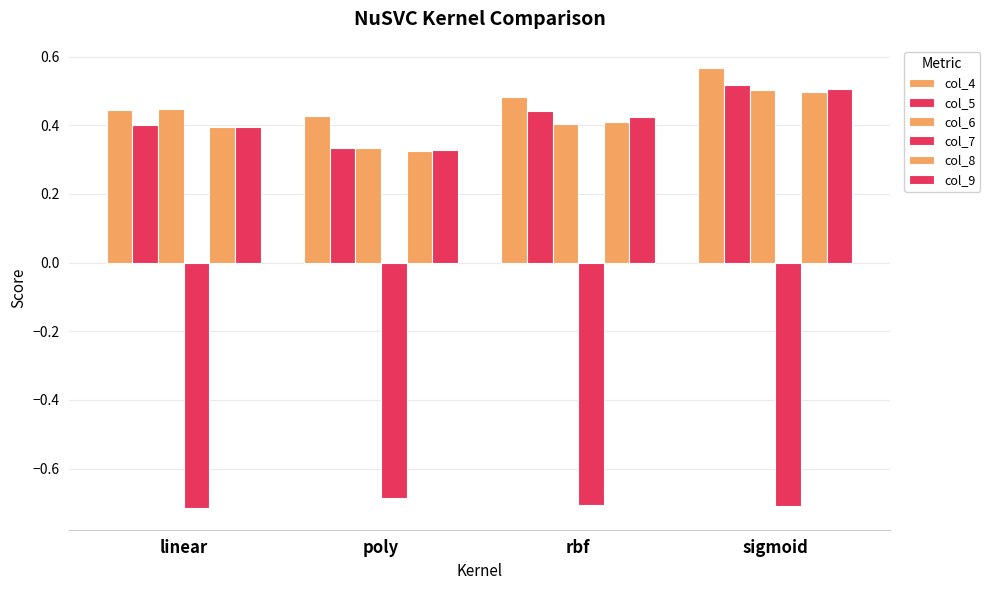

Are the bars horizontal?

No